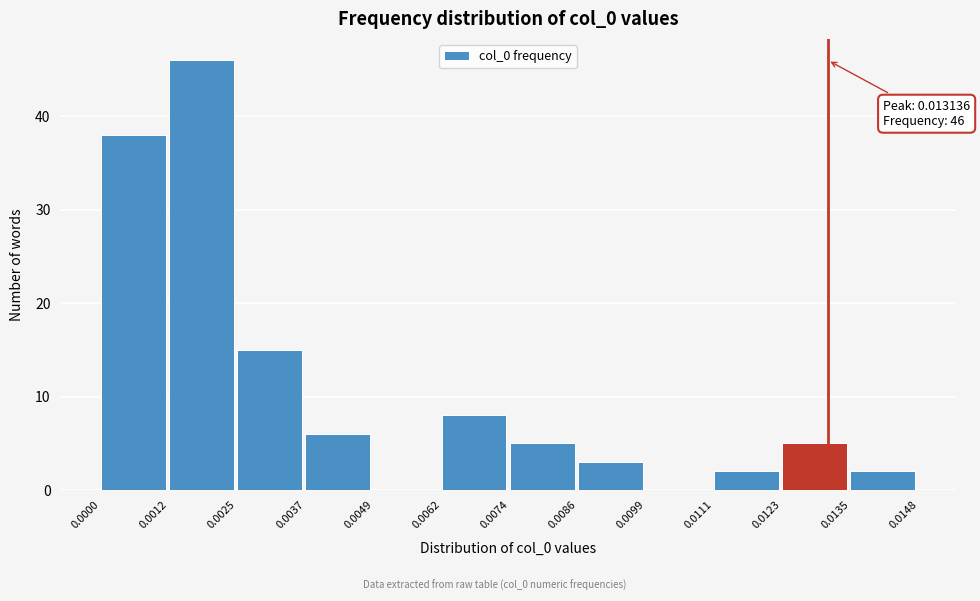

Which range on the x-axis has the tallest bar?

0.0012 to 0.0025